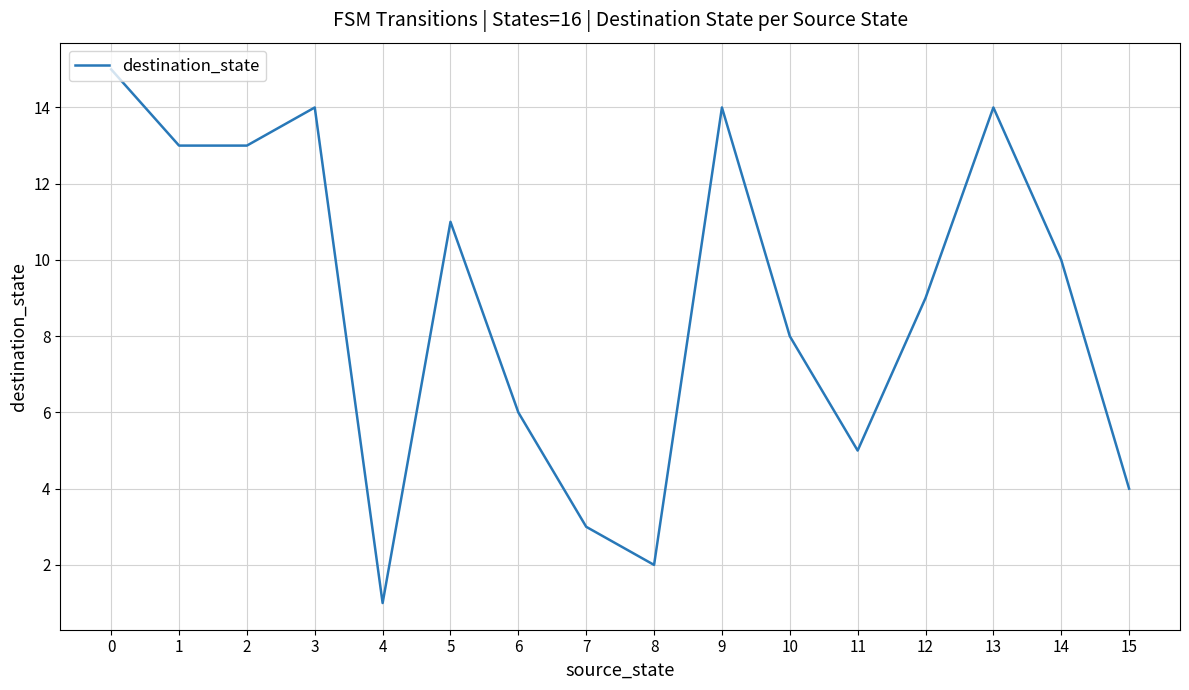

The chart shows a value of 13 at 14. True or false?

False